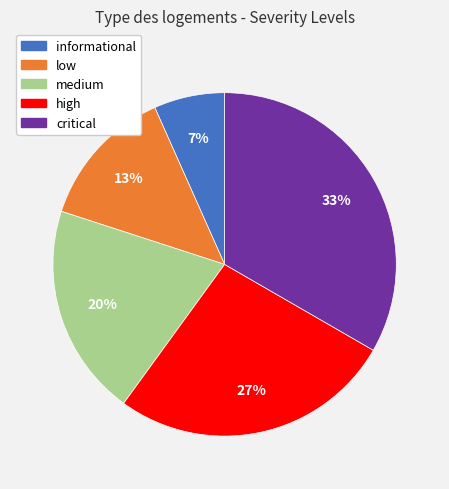

The critical slice represents 33% of the pie. True or false?

True